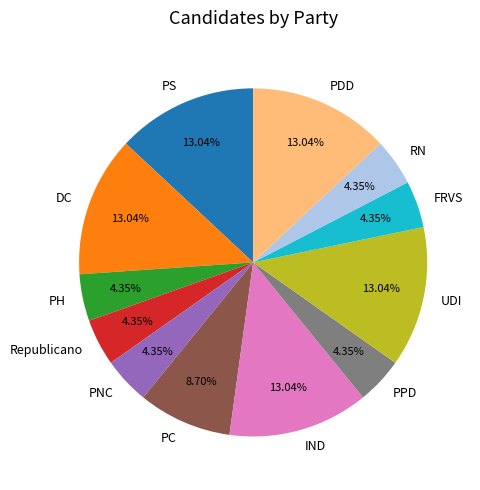

How many segments does this pie chart have?

12